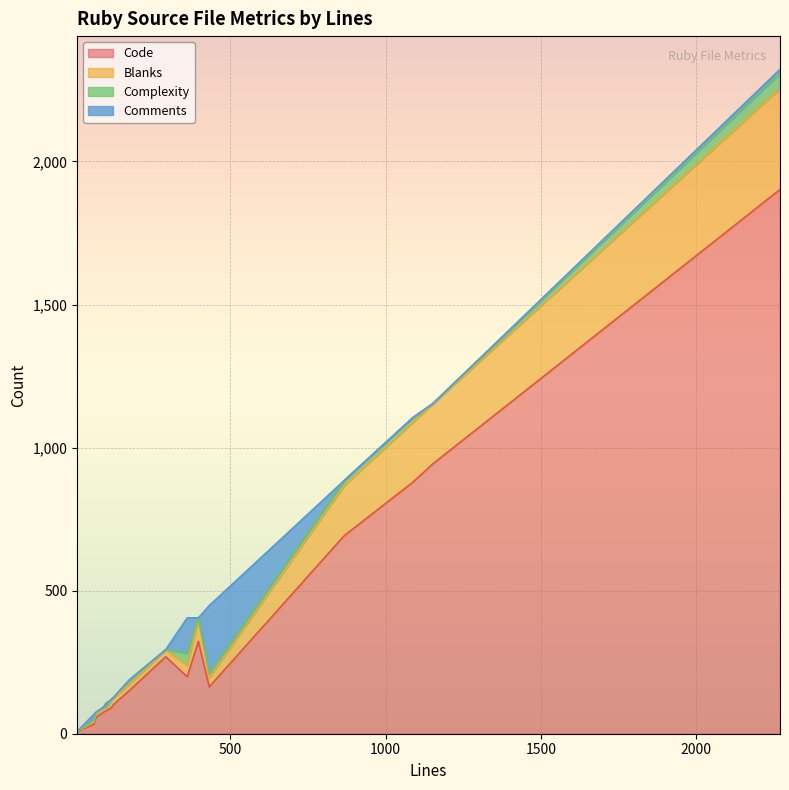

Reading right to left, what are all the values shown in this chart?

Code: activerecord_spec.rb=1902	base.rb=80	base_spec.rb=269	content_type_allowlist.rb=33	content_type_allowlist_spec.rb=90	download_spec.rb=75	download_steps.rb=8	mount_multiple_spec.rb=942	mount_single_spec.rb=692	remote_file.rb=56	remote_file_spec.rb=102	rmagick.rb=164	rmagick_spec.rb=323	sanitized_file.rb=199	sanitized_file_spec.rb=879	spec_helper.rb=150
Blanks: activerecord_spec.rb=353	base.rb=5	base_spec.rb=24	content_type_allowlist.rb=8	content_type_allowlist_spec.rb=28	download_spec.rb=17	download_steps.rb=0	mount_multiple_spec.rb=209	mount_single_spec.rb=175	remote_file.rb=12	remote_file_spec.rb=23	rmagick.rb=32	rmagick_spec.rb=75	sanitized_file.rb=40	sanitized_file_spec.rb=209	spec_helper.rb=22
Complexity: activerecord_spec.rb=53	base.rb=6	base_spec.rb=1	content_type_allowlist.rb=6	content_type_allowlist_spec.rb=2	download_spec.rb=0	download_steps.rb=0	mount_multiple_spec.rb=2	mount_single_spec.rb=18	remote_file.rb=7	remote_file_spec.rb=2	rmagick.rb=15	rmagick_spec.rb=7	sanitized_file.rb=43	sanitized_file_spec.rb=17	spec_helper.rb=13
Comments: activerecord_spec.rb=14	base.rb=16	base_spec.rb=0	content_type_allowlist.rb=21	content_type_allowlist_spec.rb=0	download_spec.rb=0	download_steps.rb=0	mount_multiple_spec.rb=0	mount_single_spec.rb=0	remote_file.rb=0	remote_file_spec.rb=0	rmagick.rb=237	rmagick_spec.rb=0	sanitized_file.rb=123	sanitized_file_spec.rb=0	spec_helper.rb=3